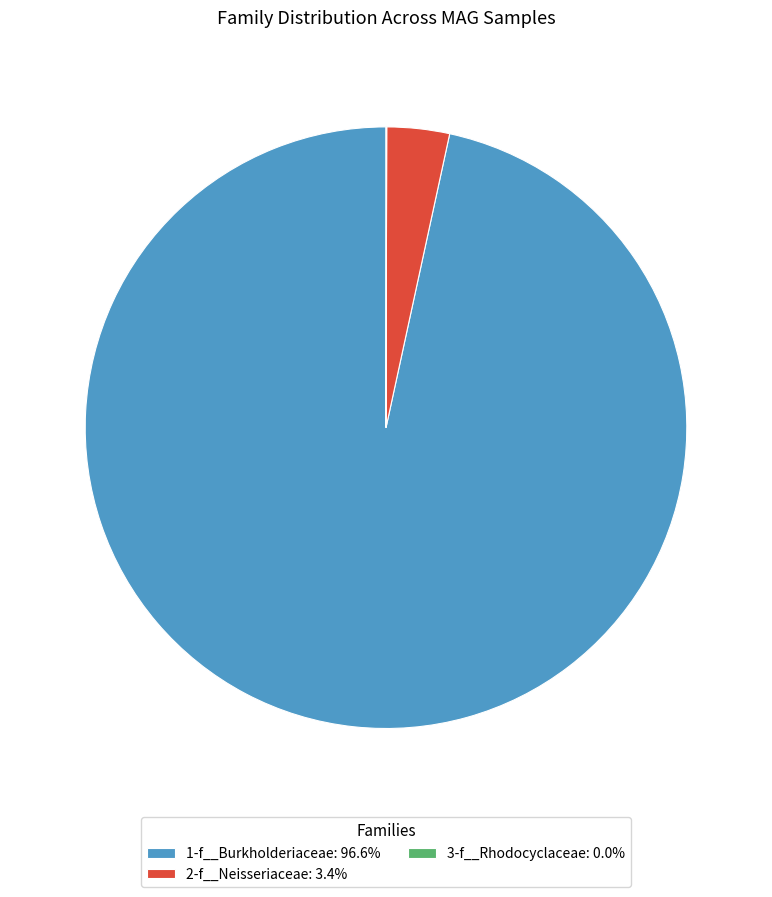

Is the sum of 2-f__Neisseriaceae: 3.4% and 1-f__Burkholderiaceae: 96.6% greater than half?

Yes